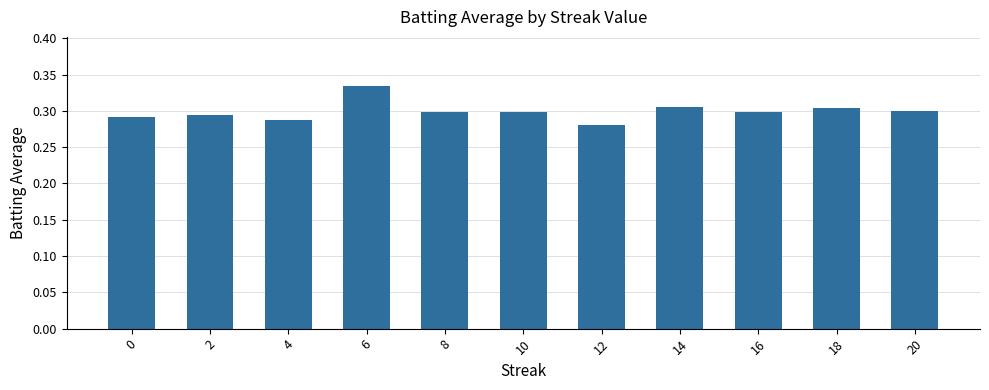

The value at 14 is 0.1. True or false?

False